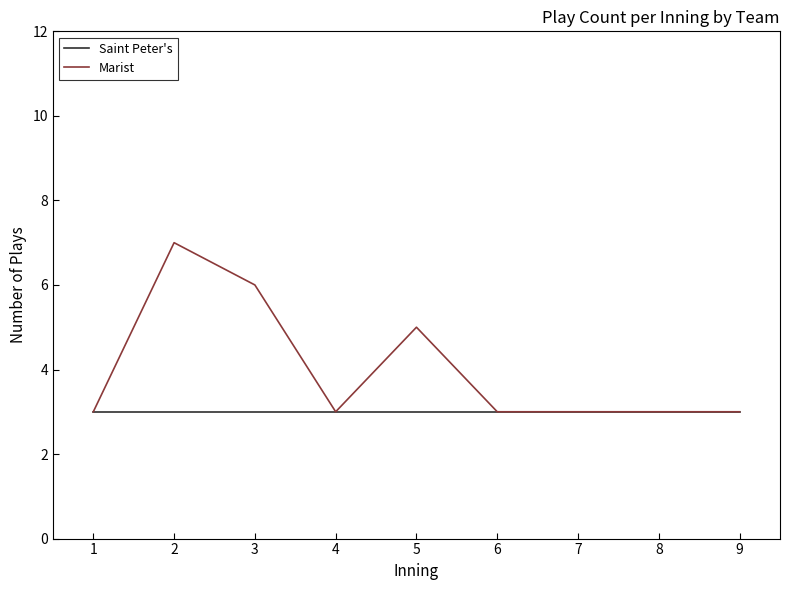

Is it true that Saint Peter's equals 3 at 5?

True